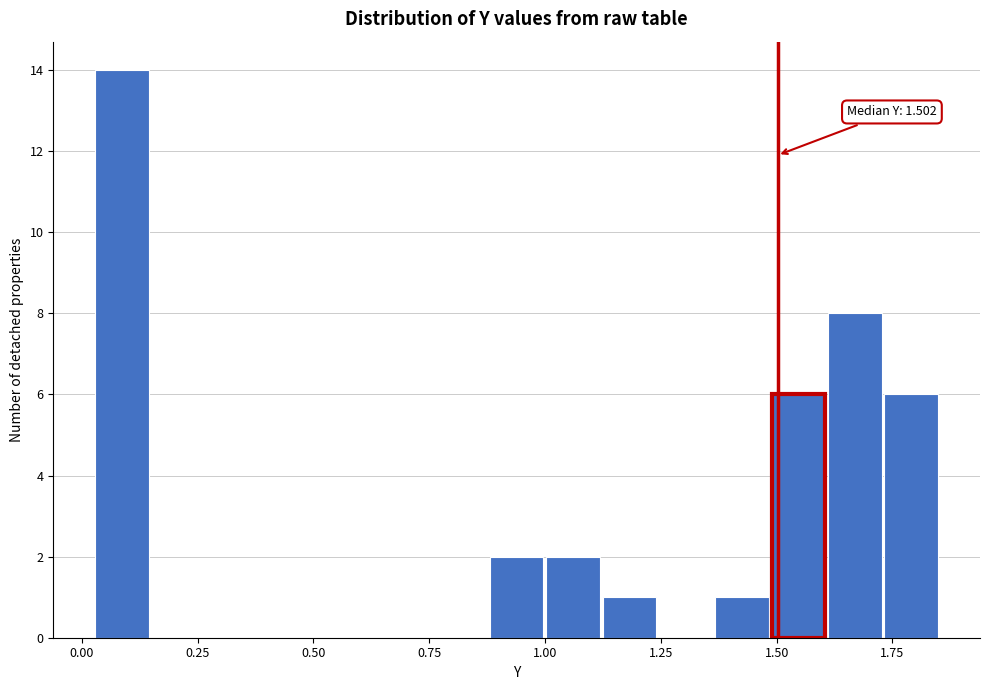

Read against the x-axis, roughly where is the centre of the tallest bar?

0.10